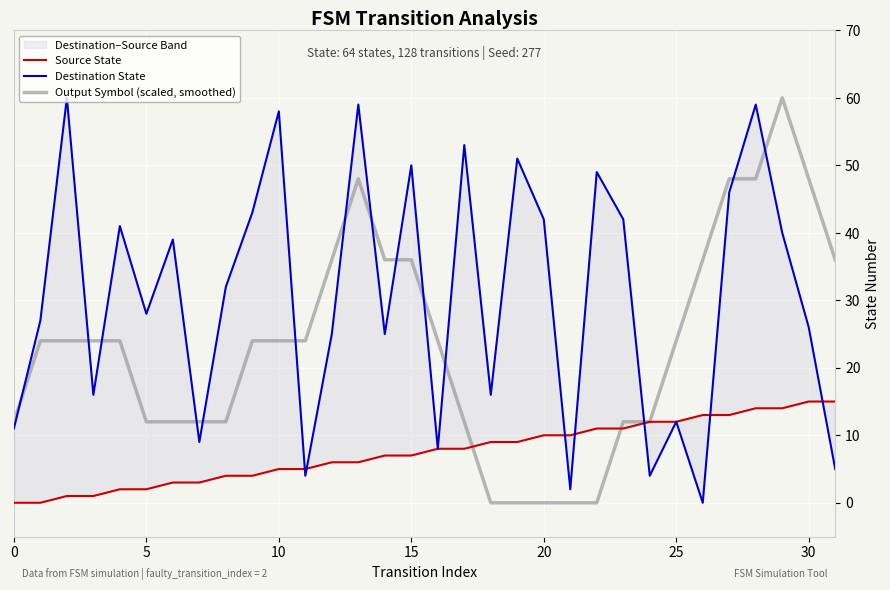

How many values in Destination State are above zero?

31